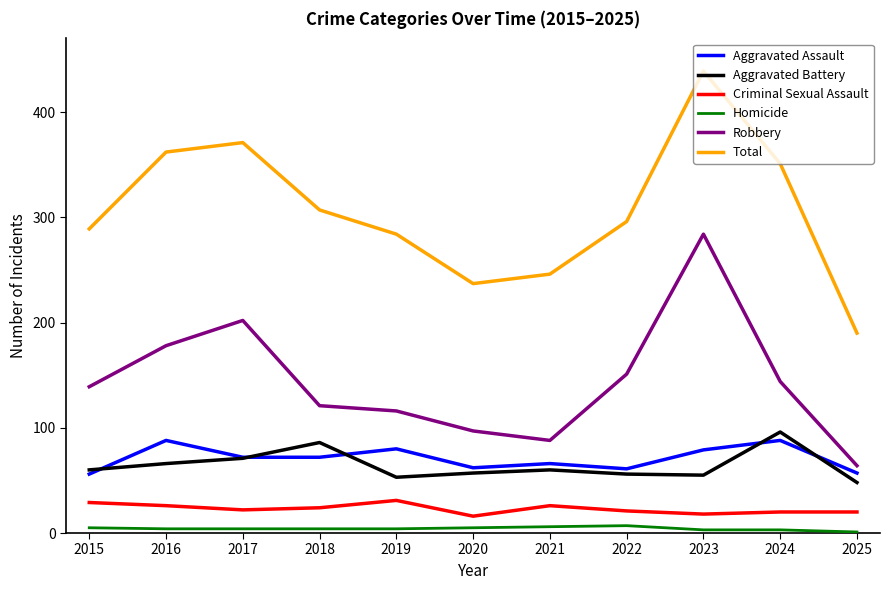

What are all the series names shown in the legend?

Aggravated Assault, Aggravated Battery, Criminal Sexual Assault, Homicide, Robbery, Total